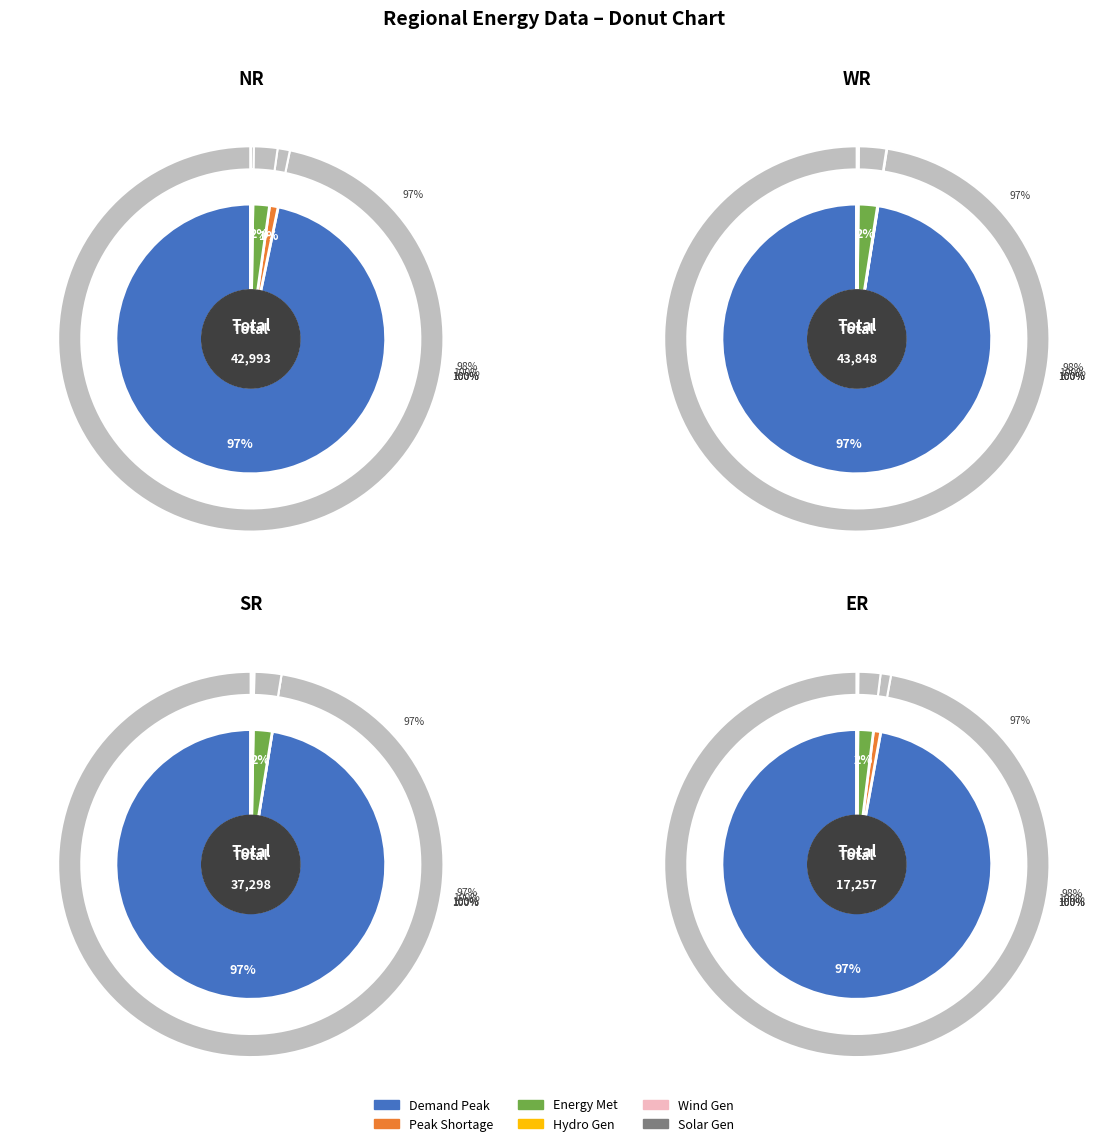

To the nearest percent, what is the difference between the Wind Gen(MU) and Demand Met during Evening Peak hrs(MW) slice percentages?

96%